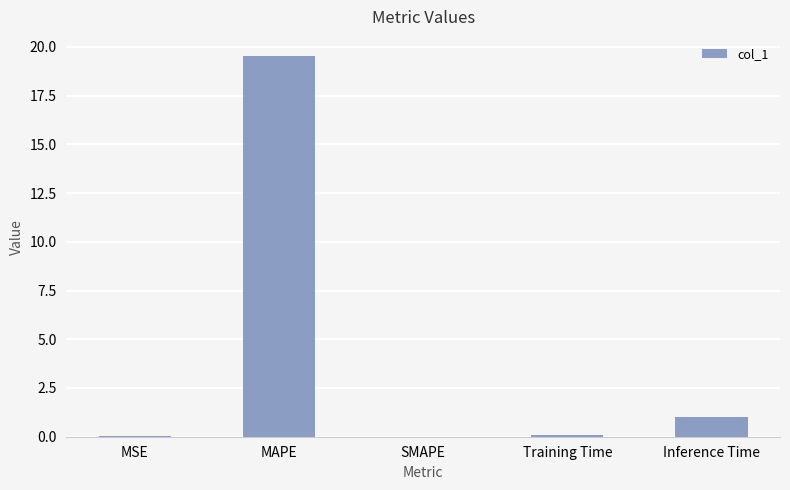

What is the sum of all values?

20.6